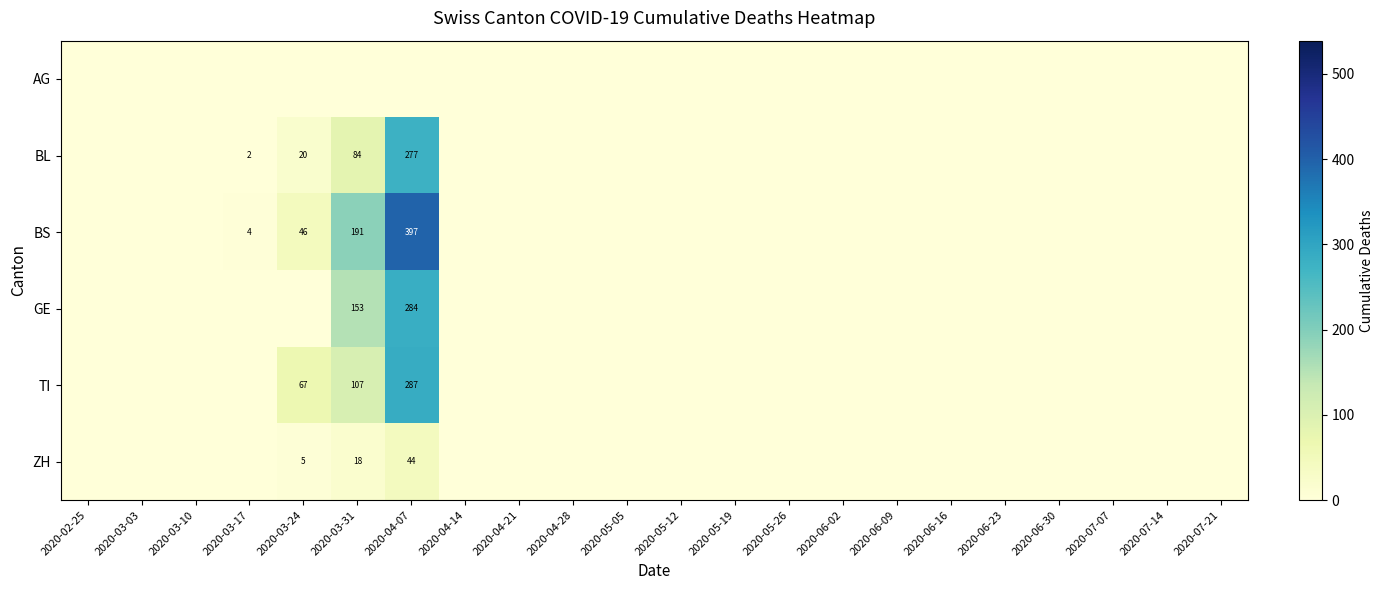

The value of TI at 2020-04-07 is 287. True or false?

True